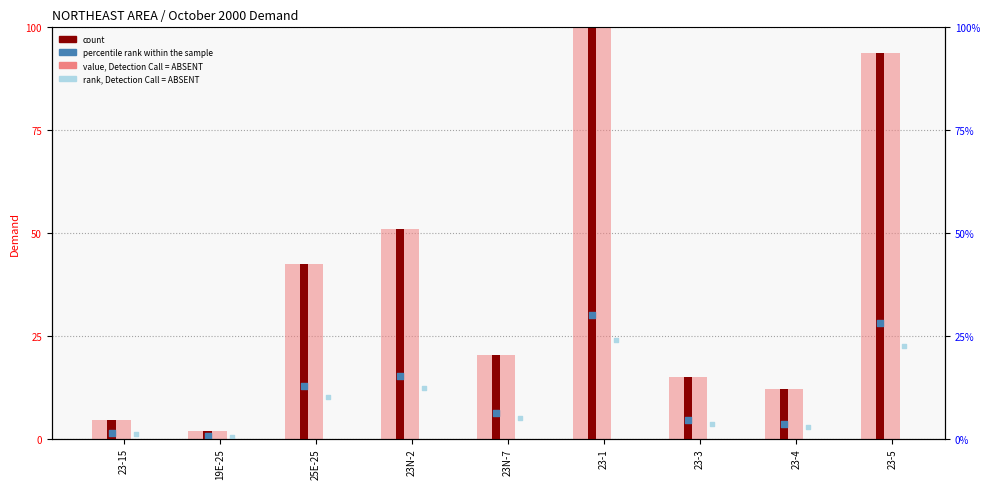

Which series has the largest Y range (max minus min)?

value, Detection Call = ABSENT